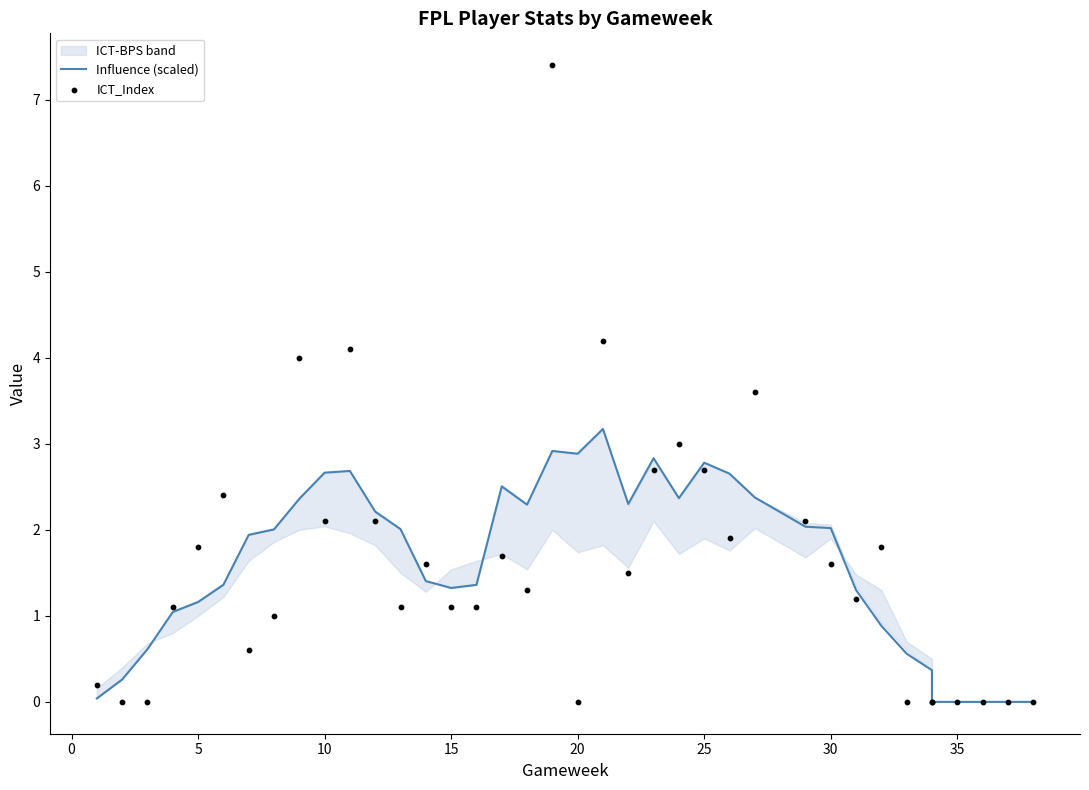

Which series contains the highest Y value?

ICT_Index